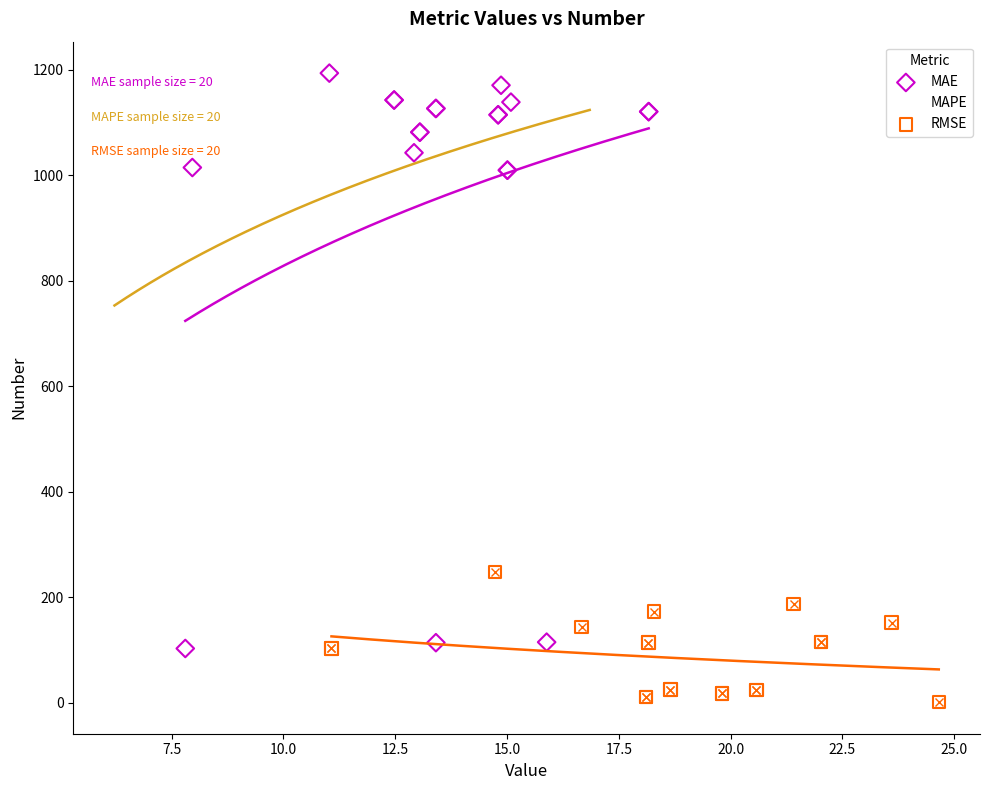

Which series contains the lowest Y value?

RMSE